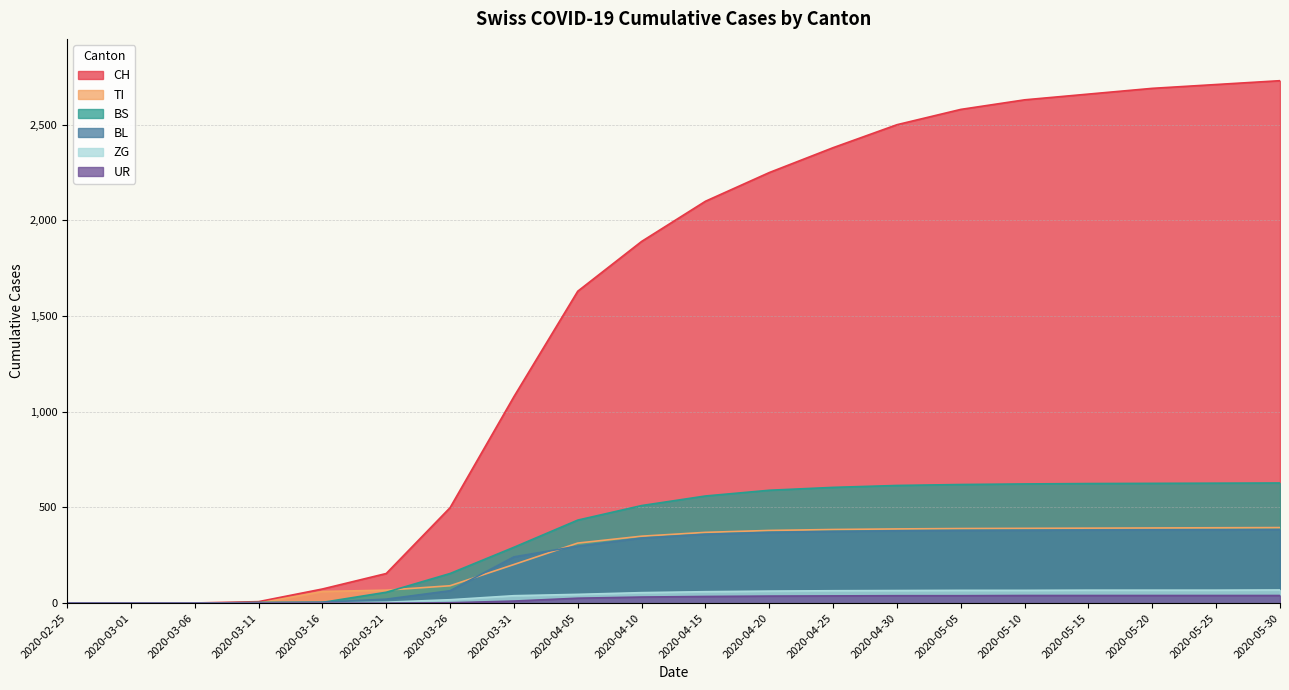

What is the greatest value displayed?

2730